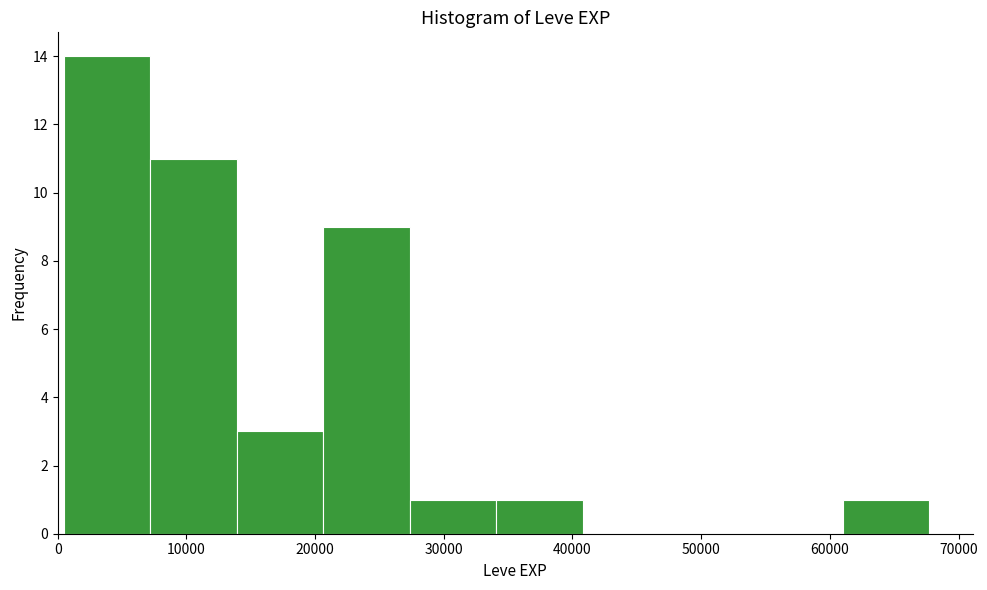

Over which range of the x-axis is the bar tallest?

0 to 7000